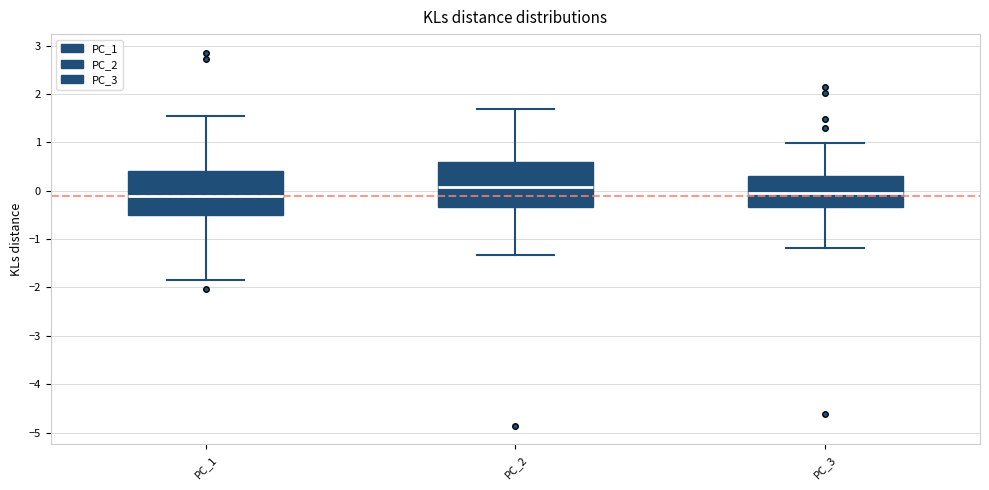

Which box has the highest median line?

PC_2